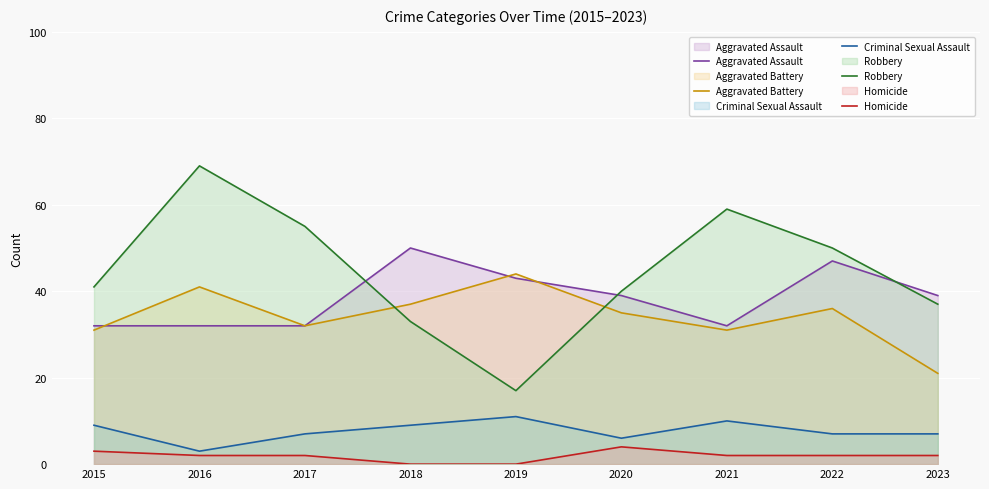

At which category is the sum across all series the highest?

2016